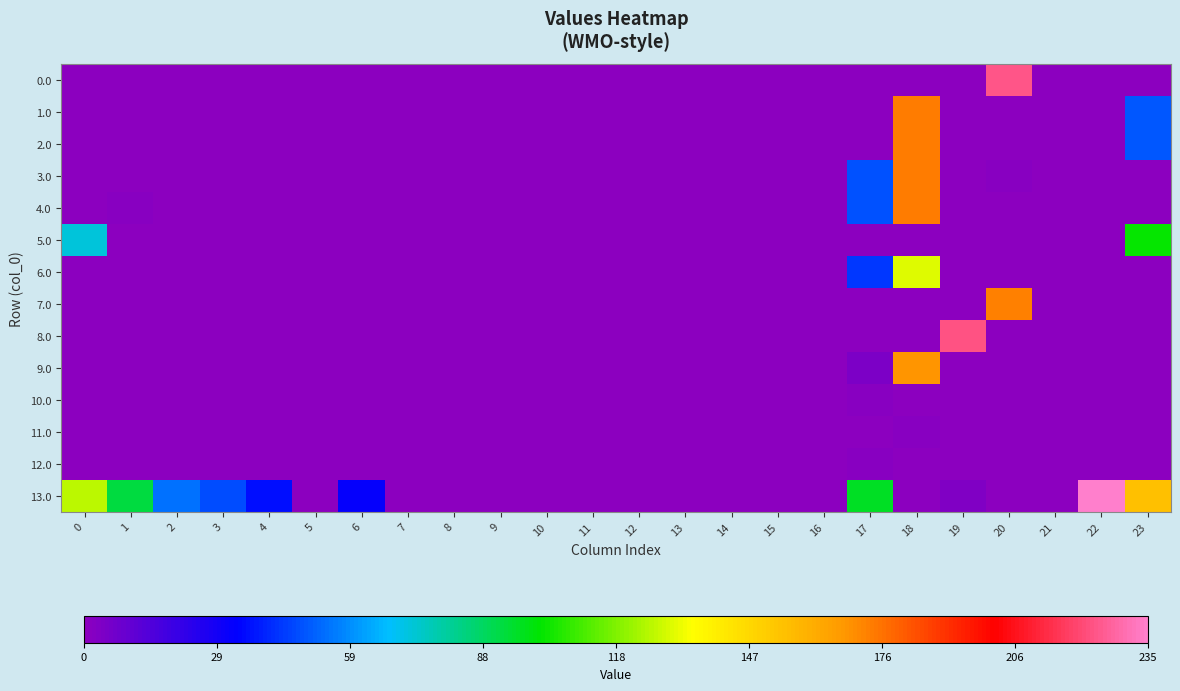

Reading left to right, what are all the values shown in this chart?

0.0: 0=0.0	1=0.0	2=0.0	3=0.0	4=0.0	5=0.0	6=0.0	7=0.0	8=0.0	9=0.0	10=0.0	11=0.0	12=0.0	13=0.0	14=0.0	15=0.0	16=0.0	17=0.0	18=0.0	19=0.0	20=223.1	21=0.0	22=0.0	23=0.0
1.0: 0=0.0	1=0.0	2=0.0	3=0.0	4=0.0	5=0.0	6=0.0	7=0.0	8=0.0	9=0.0	10=0.0	11=0.0	12=0.0	13=0.0	14=0.0	15=0.0	16=0.0	17=0.0	18=173.7	19=0.0	20=0.0	21=0.0	22=0.0	23=49.3
2.0: 0=0.0	1=0.0	2=0.0	3=0.0	4=0.0	5=0.0	6=0.0	7=0.0	8=0.0	9=0.0	10=0.0	11=0.0	12=0.0	13=0.0	14=0.0	15=0.0	16=0.0	17=0.0	18=173.7	19=0.0	20=0.0	21=0.0	22=0.0	23=49.3
3.0: 0=0.0	1=0.0	2=0.0	3=0.0	4=0.0	5=0.0	6=0.0	7=0.0	8=0.0	9=0.0	10=0.0	11=0.0	12=0.0	13=0.0	14=0.0	15=0.0	16=0.0	17=48.2	18=173.7	19=0.0	20=1.2	21=0.0	22=0.0	23=0.0
4.0: 0=0.0	1=1.2	2=0.0	3=0.0	4=0.0	5=0.0	6=0.0	7=0.0	8=0.0	9=0.0	10=0.0	11=0.0	12=0.0	13=0.0	14=0.0	15=0.0	16=0.0	17=48.2	18=173.7	19=0.0	20=0.0	21=0.0	22=0.0	23=0.0
5.0: 0=72.0	1=0.0	2=0.0	3=0.0	4=0.0	5=0.0	6=0.0	7=0.0	8=0.0	9=0.0	10=0.0	11=0.0	12=0.0	13=0.0	14=0.0	15=0.0	16=0.0	17=0.0	18=0.0	19=0.0	20=0.0	21=0.0	22=0.0	23=101.0
6.0: 0=0.0	1=0.0	2=0.0	3=0.0	4=0.0	5=0.0	6=0.0	7=0.0	8=0.0	9=0.0	10=0.0	11=0.0	12=0.0	13=0.0	14=0.0	15=0.0	16=0.0	17=43.2	18=129.8	19=0.0	20=0.0	21=0.0	22=0.0	23=0.0
7.0: 0=0.0	1=0.0	2=0.0	3=0.0	4=0.0	5=0.0	6=0.0	7=0.0	8=0.0	9=0.0	10=0.0	11=0.0	12=0.0	13=0.0	14=0.0	15=0.0	16=0.0	17=0.0	18=0.0	19=0.0	20=173.0	21=0.0	22=0.0	23=0.0
8.0: 0=0.0	1=0.0	2=0.0	3=0.0	4=0.0	5=0.0	6=0.0	7=0.0	8=0.0	9=0.0	10=0.0	11=0.0	12=0.0	13=0.0	14=0.0	15=0.0	16=0.0	17=0.0	18=0.0	19=223.0	20=0.0	21=0.0	22=0.0	23=0.0
9.0: 0=0.0	1=0.0	2=0.0	3=0.0	4=0.0	5=0.0	6=0.0	7=0.0	8=0.0	9=0.0	10=0.0	11=0.0	12=0.0	13=0.0	14=0.0	15=0.0	16=0.0	17=4.3	18=168.7	19=0.0	20=0.0	21=0.0	22=0.0	23=0.0
10.0: 0=0.0	1=0.0	2=0.0	3=0.0	4=0.0	5=0.0	6=0.0	7=0.0	8=0.0	9=0.0	10=0.0	11=0.0	12=0.0	13=0.0	14=0.0	15=0.0	16=0.0	17=1.7	18=0.0	19=0.0	20=0.0	21=0.0	22=0.0	23=0.0
11.0: 0=0.0	1=0.0	2=0.0	3=0.0	4=0.0	5=0.0	6=0.0	7=0.0	8=0.0	9=0.0	10=0.0	11=0.0	12=0.0	13=0.0	14=0.0	15=0.0	16=0.0	17=0.0	18=1.7	19=0.0	20=0.0	21=0.0	22=0.0	23=0.0
12.0: 0=0.0	1=0.0	2=0.0	3=0.0	4=0.0	5=0.0	6=0.0	7=0.0	8=0.0	9=0.0	10=0.0	11=0.0	12=0.0	13=0.0	14=0.0	15=0.0	16=0.0	17=1.7	18=0.0	19=0.0	20=0.0	21=0.0	22=0.0	23=0.0
13.0: 0=125.0	1=92.5	2=53.3	3=47.4	4=36.2	5=0.0	6=32.3	7=0.0	8=0.0	9=0.0	10=0.0	11=0.0	12=0.0	13=0.0	14=0.0	15=0.0	16=0.0	17=96.2	18=0.0	19=3.1	20=0.0	21=0.0	22=235.3	23=154.3